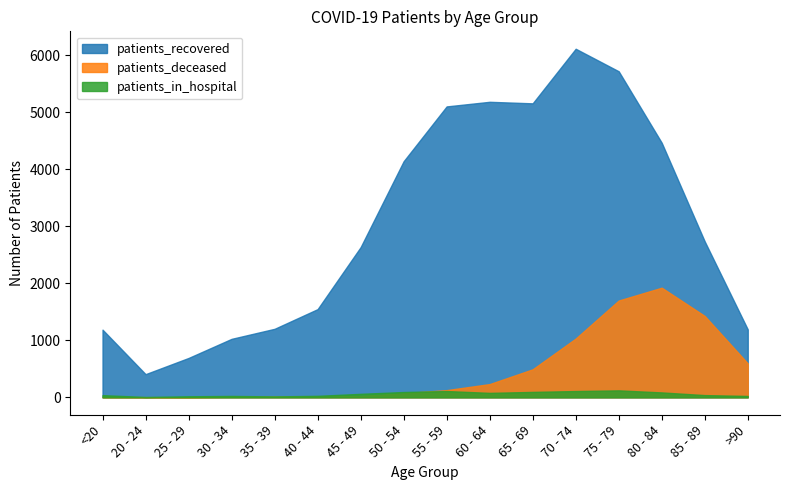

What is the sum of all patients_recovered values?

48475